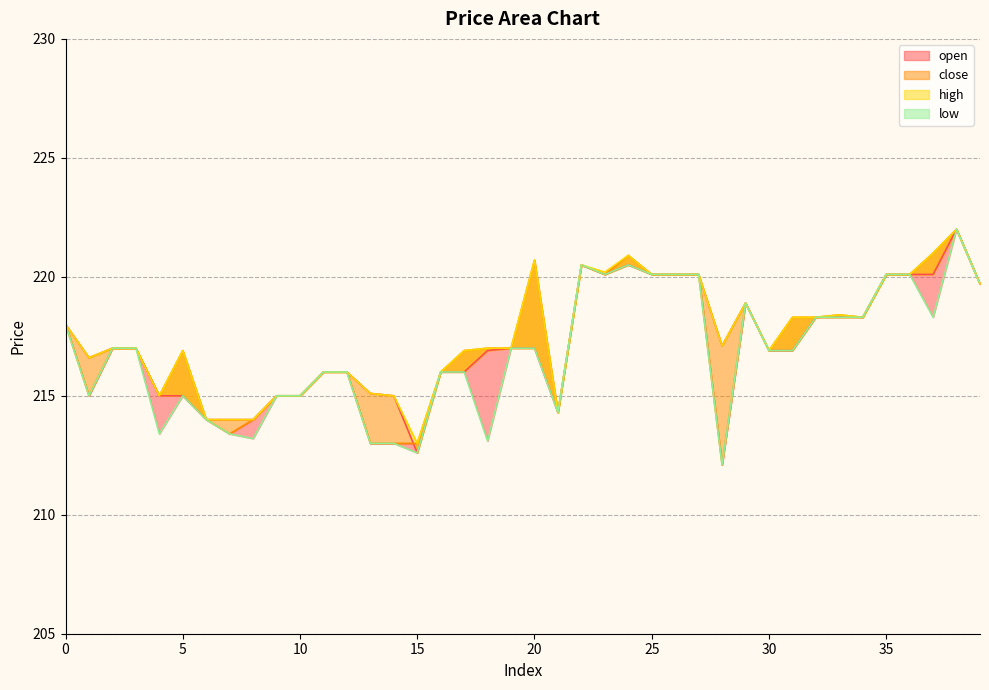

List the series in order of their peak value, highest first.

open line, close line, high line, low line